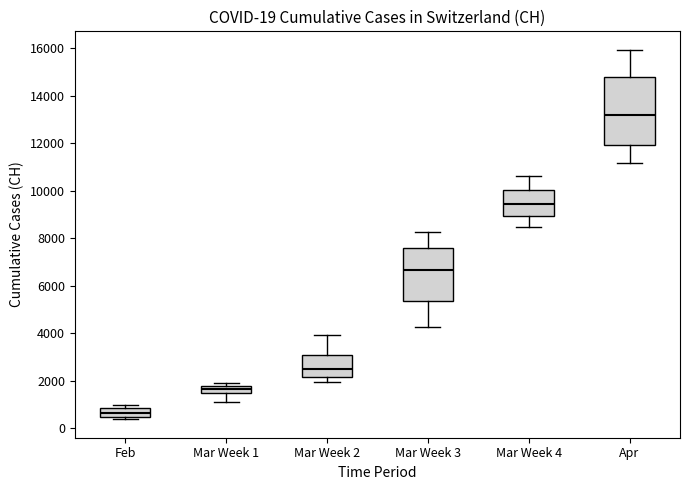

Which box's median line is the highest?

Apr